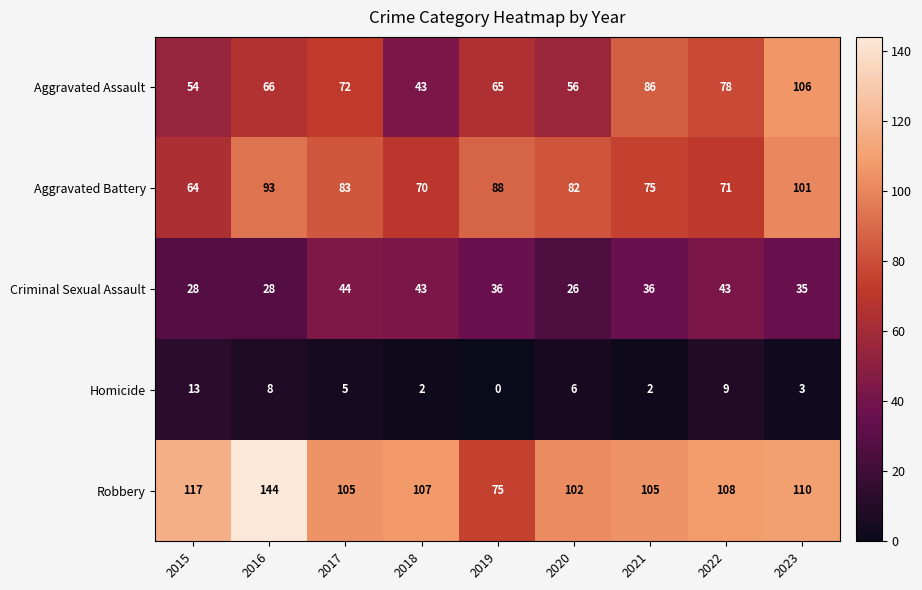

What is the difference between the highest and lowest values at 2023?

107